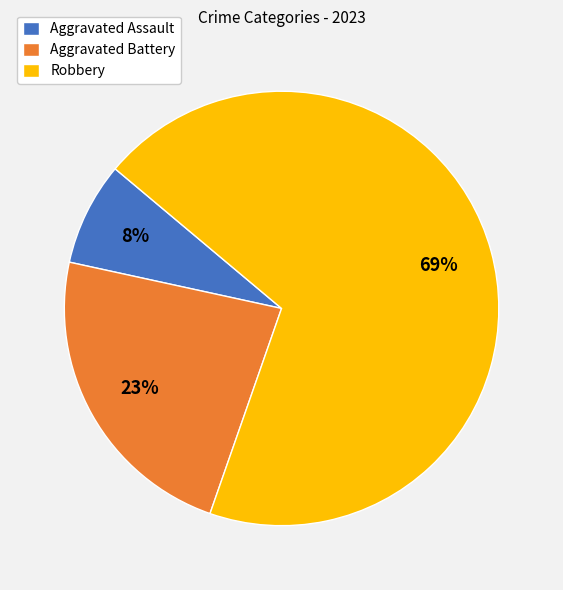

Count the number of slices in the pie.

3